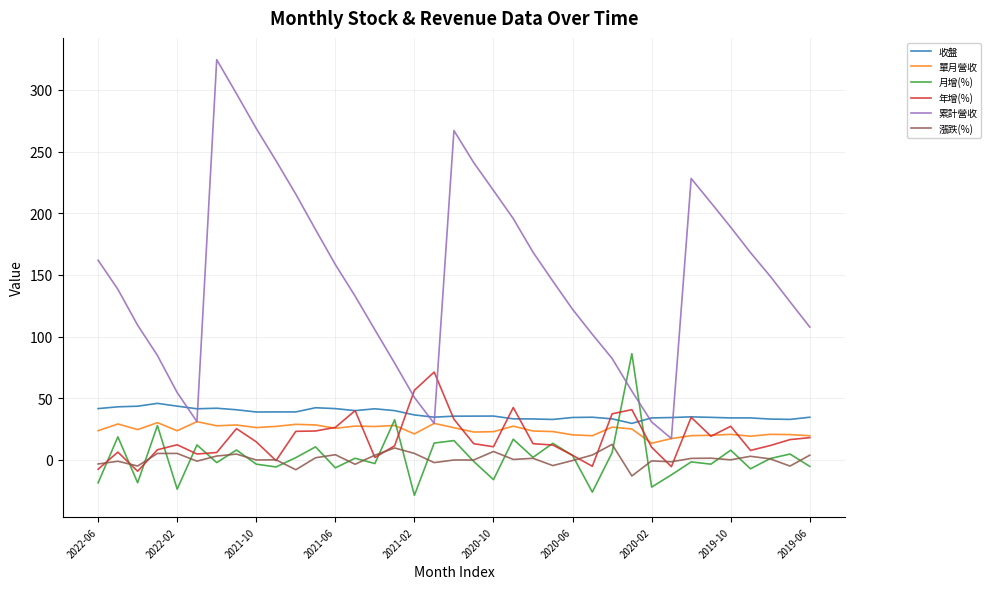

What is the lowest value of the 月增(%) series?

-28.8